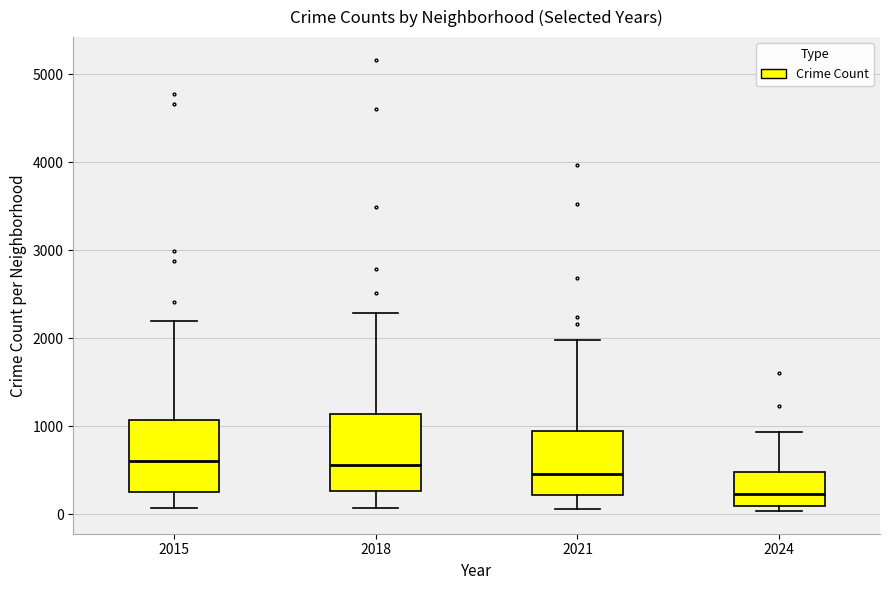

Which box's median line is the lowest?

2024